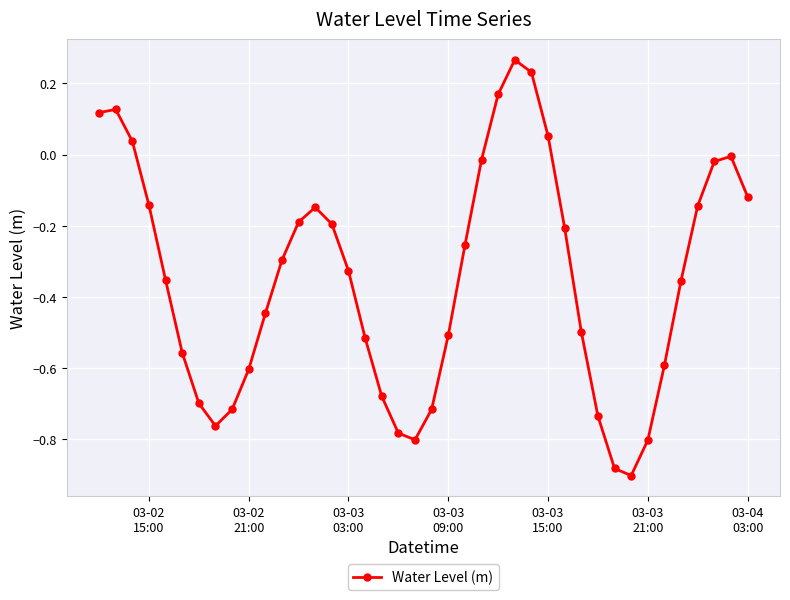

How many interior local valleys (lower than both neighbors) does the data have?

3